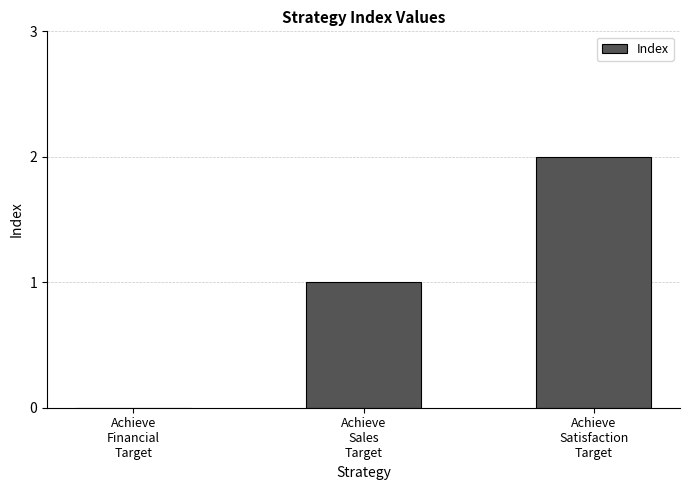

What is the sum of all values?

3